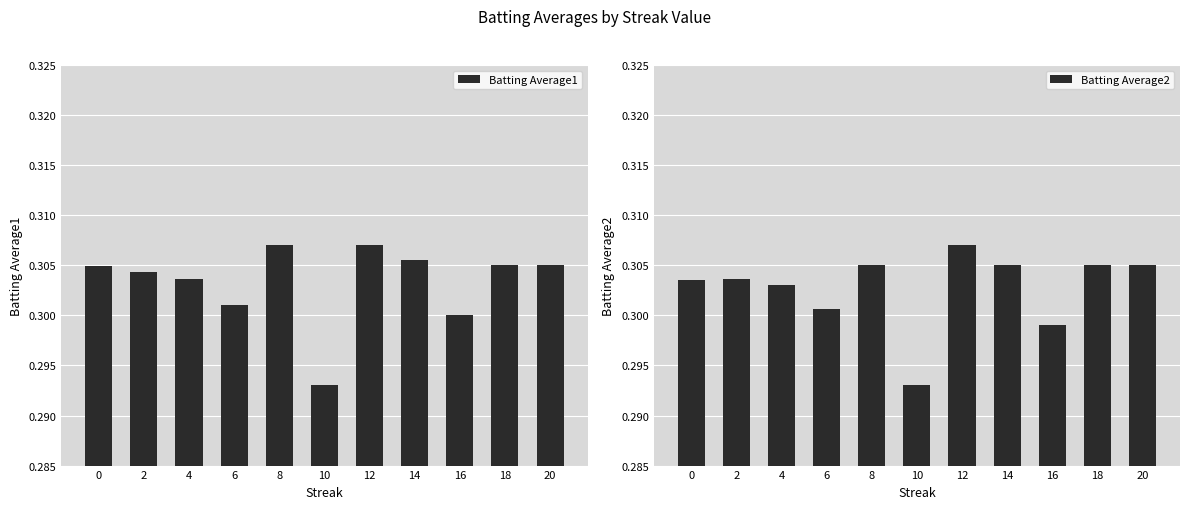

At how many categories does at least one series exceed 0?

11